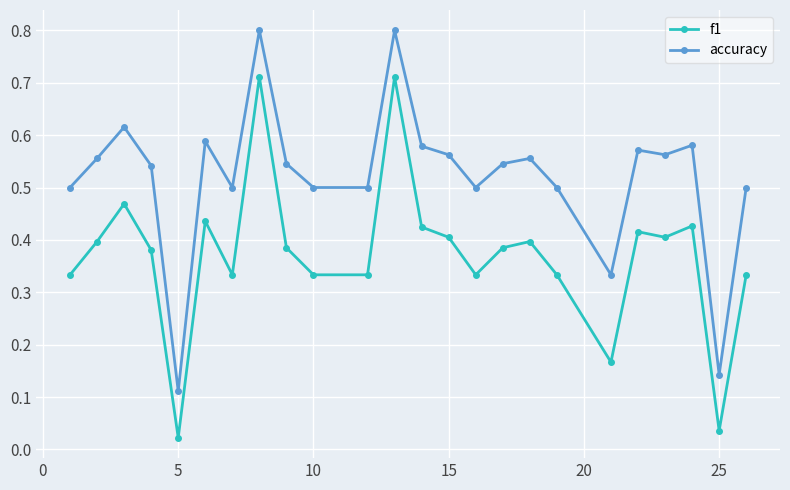

True or false: f1 and accuracy cross at least once.

False